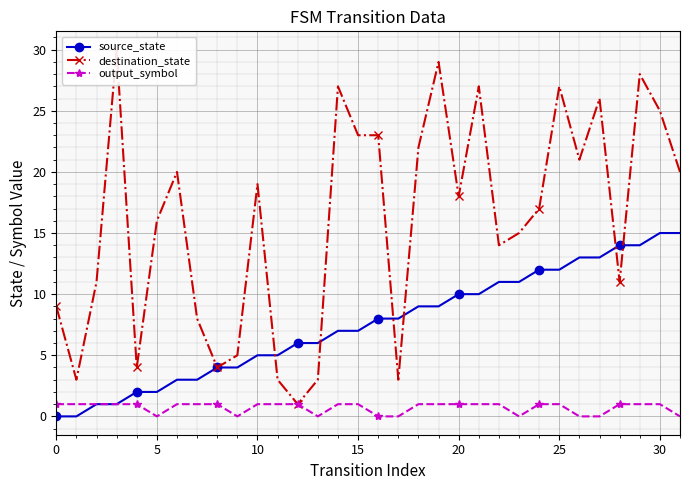

What is the spread (max minus min) of values at 13?

6